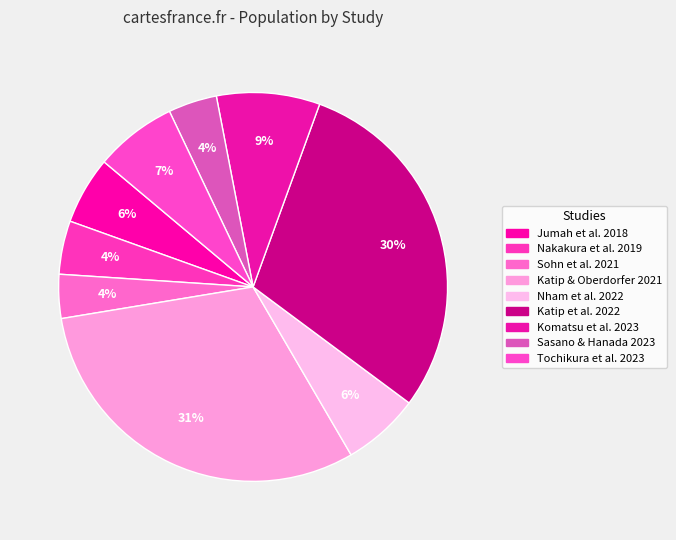

The Komatsu et al. 2023 slice represents 9% of the pie. True or false?

True